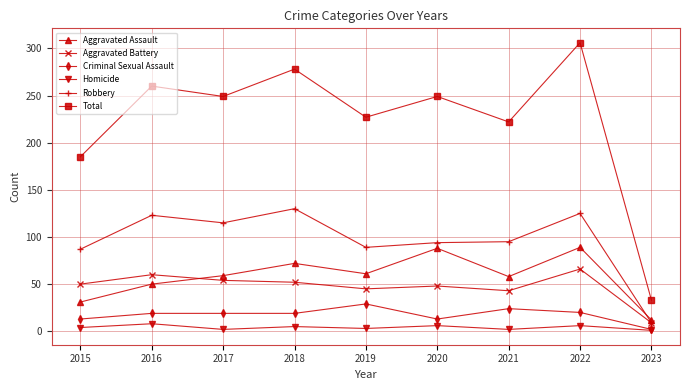

At 2021, list the series in order from largest to smallest.

Total, Robbery, Aggravated Assault, Aggravated Battery, Criminal Sexual Assault, Homicide